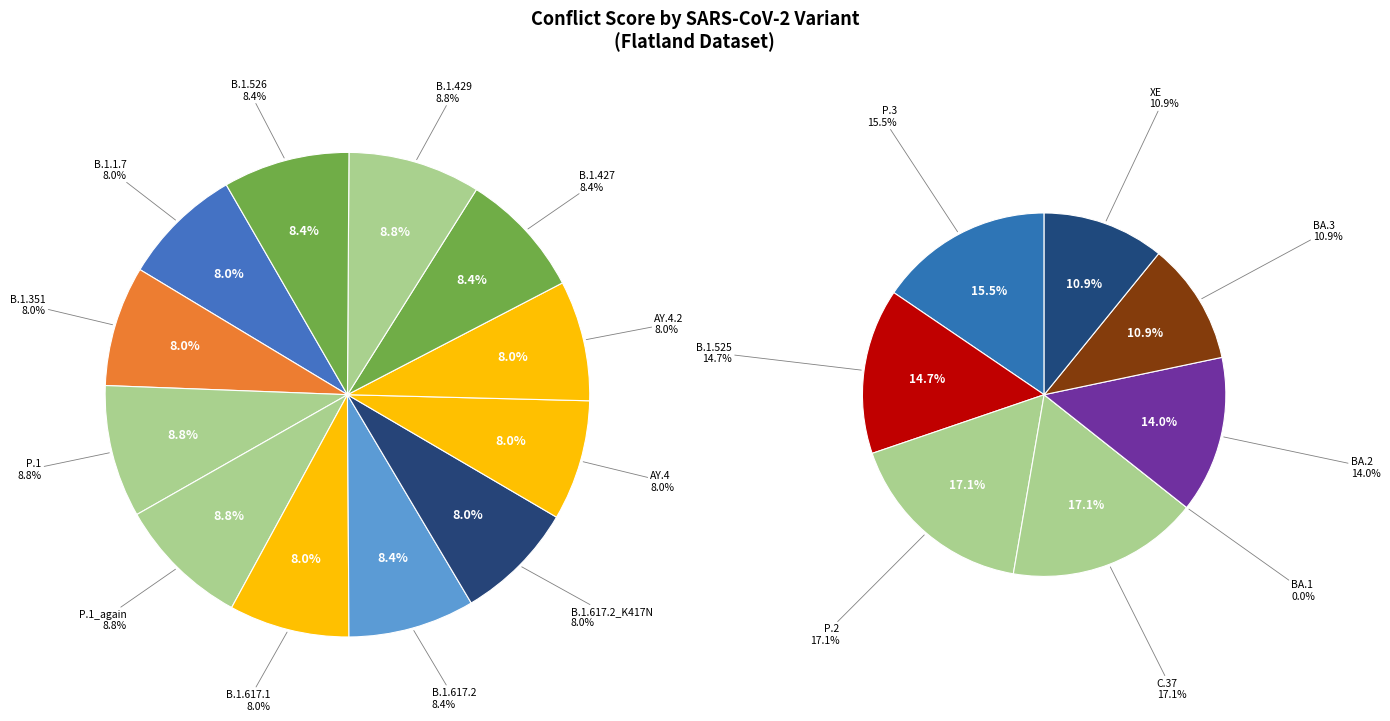

How many segments does this pie chart have?

20